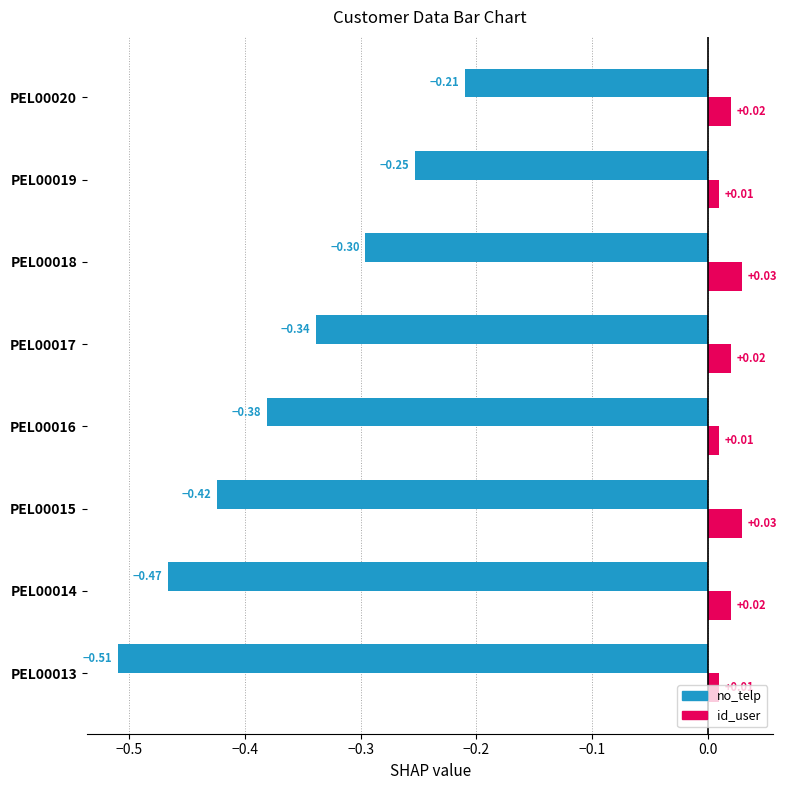

What are all the series names shown in the legend?

no_telp, id_user